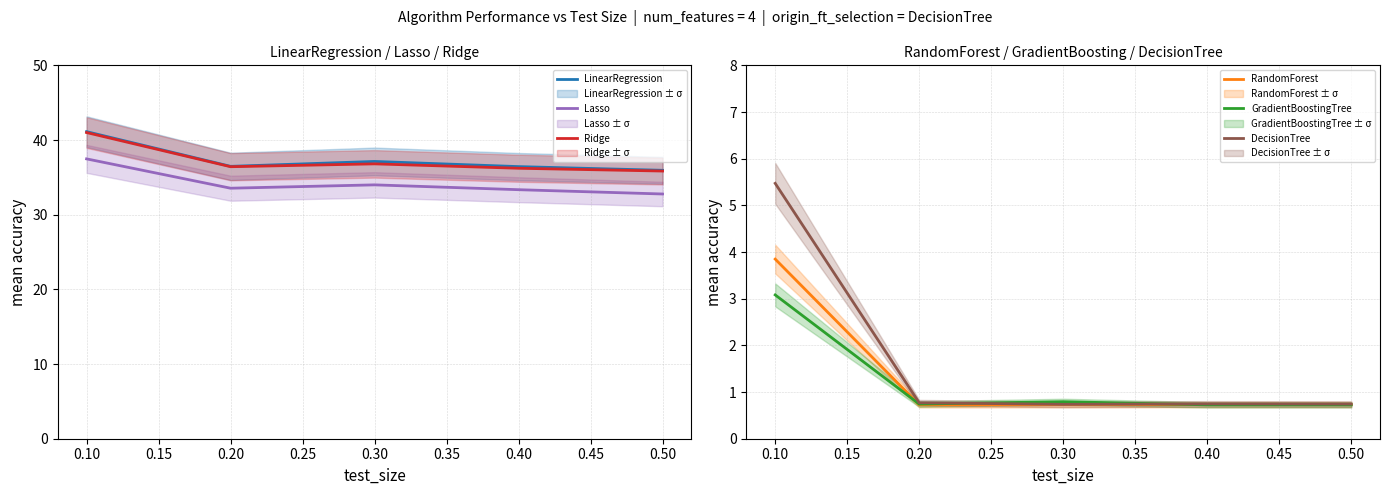

List the series in order of their peak value, highest first.

LinearRegression, Ridge, Lasso, DecisionTree, RandomForest, GradientBoostingTree